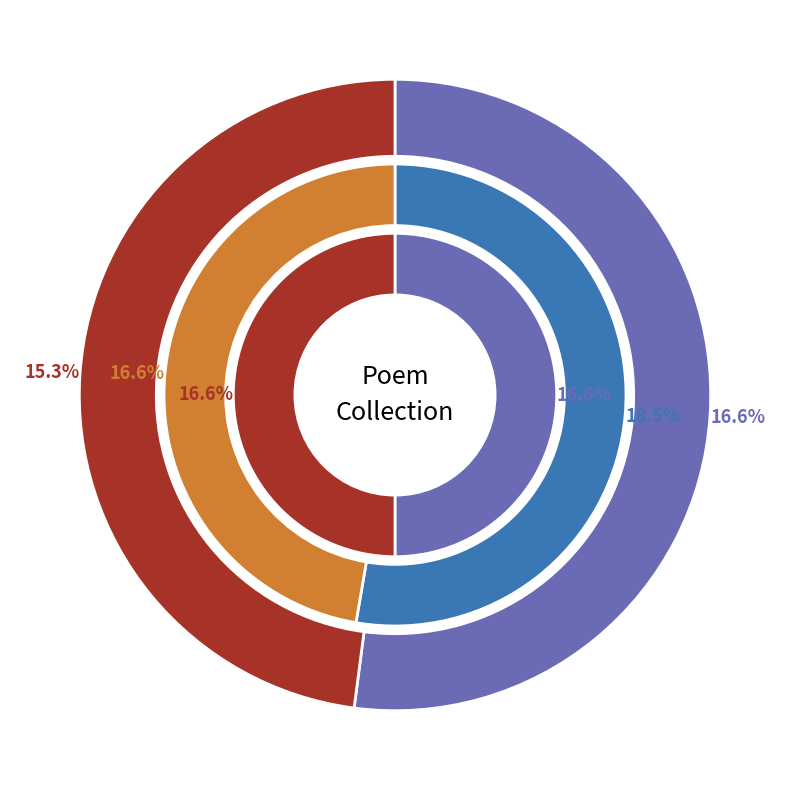

Is there a majority slice in this chart?

No